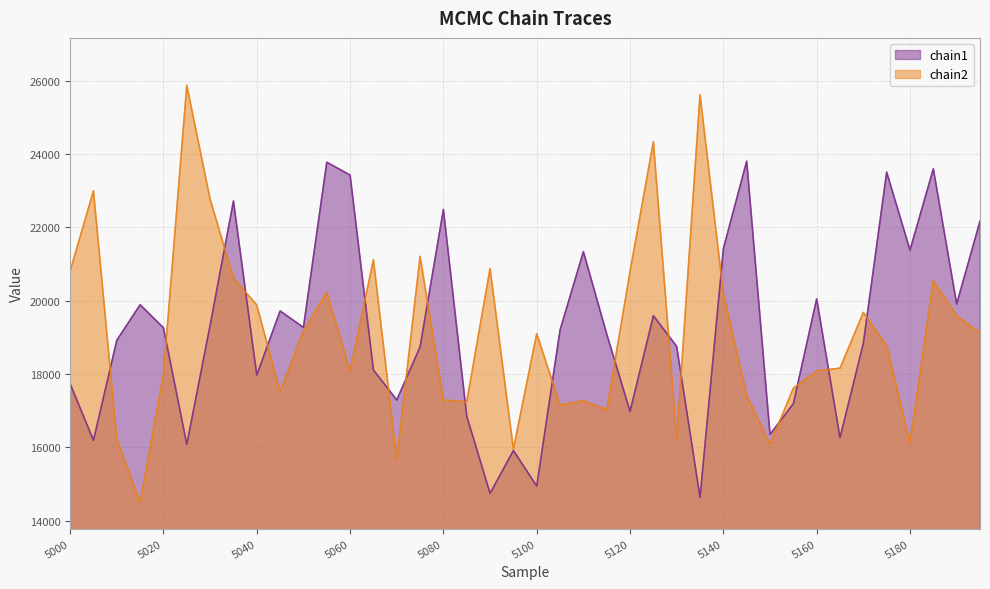

Which has a higher value, 5035 or 5005?

5035